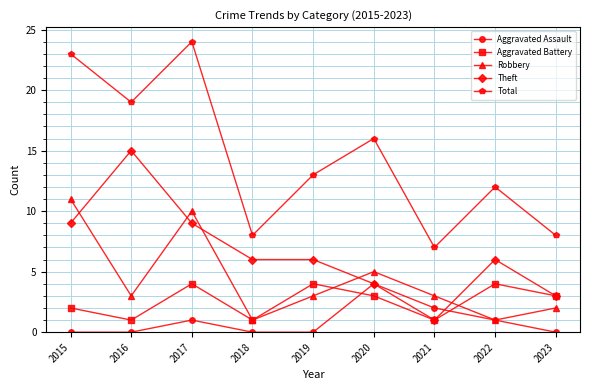

Between 2018 and 2023, which series saw the biggest shift?

Theft